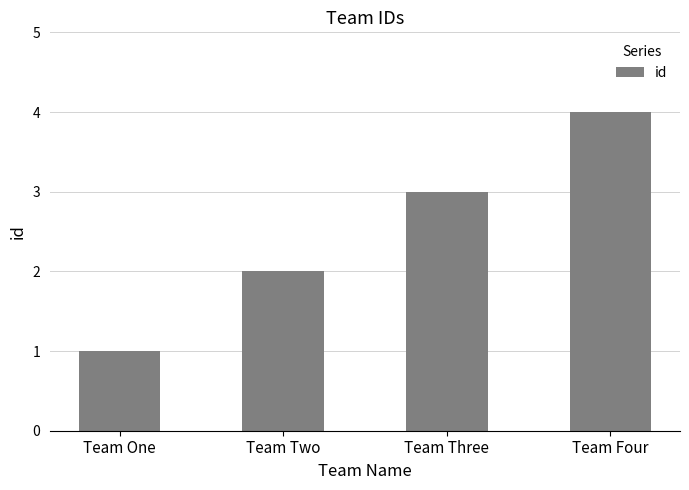

Reading left to right, transcribe all the data shown in this chart.

1	2	3	4